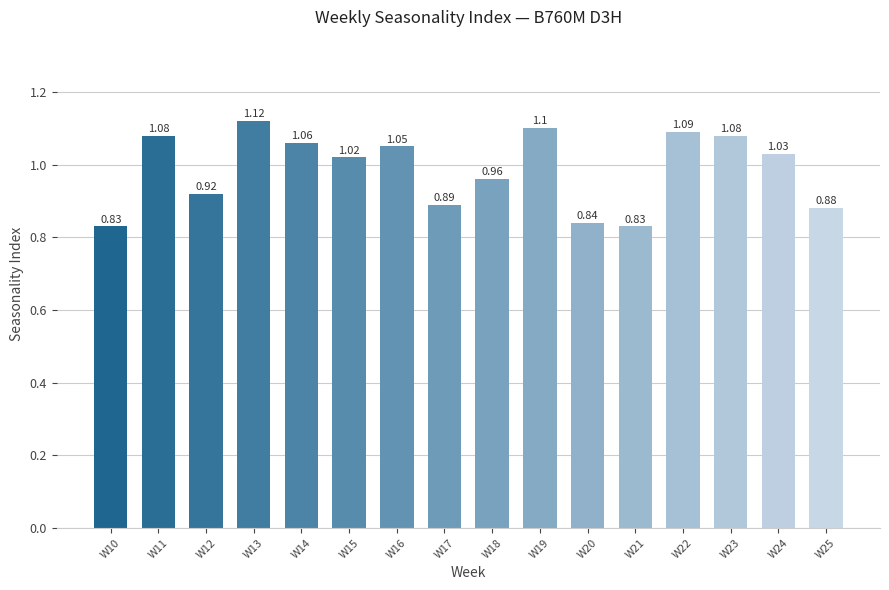

How many categories are shown in the chart?

16